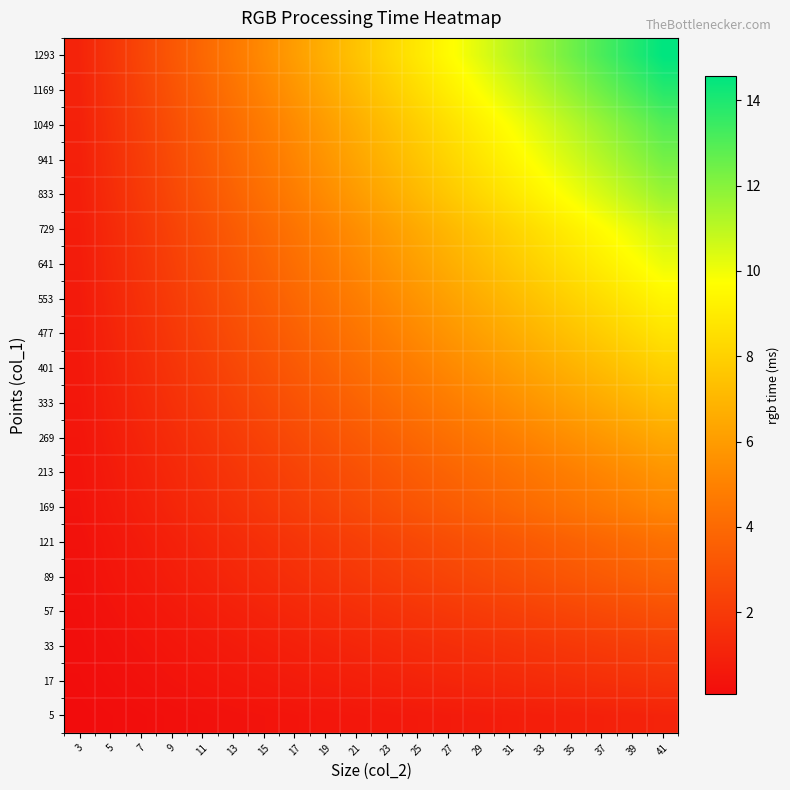

What is the spread (max minus min) of values at 9?

3.0